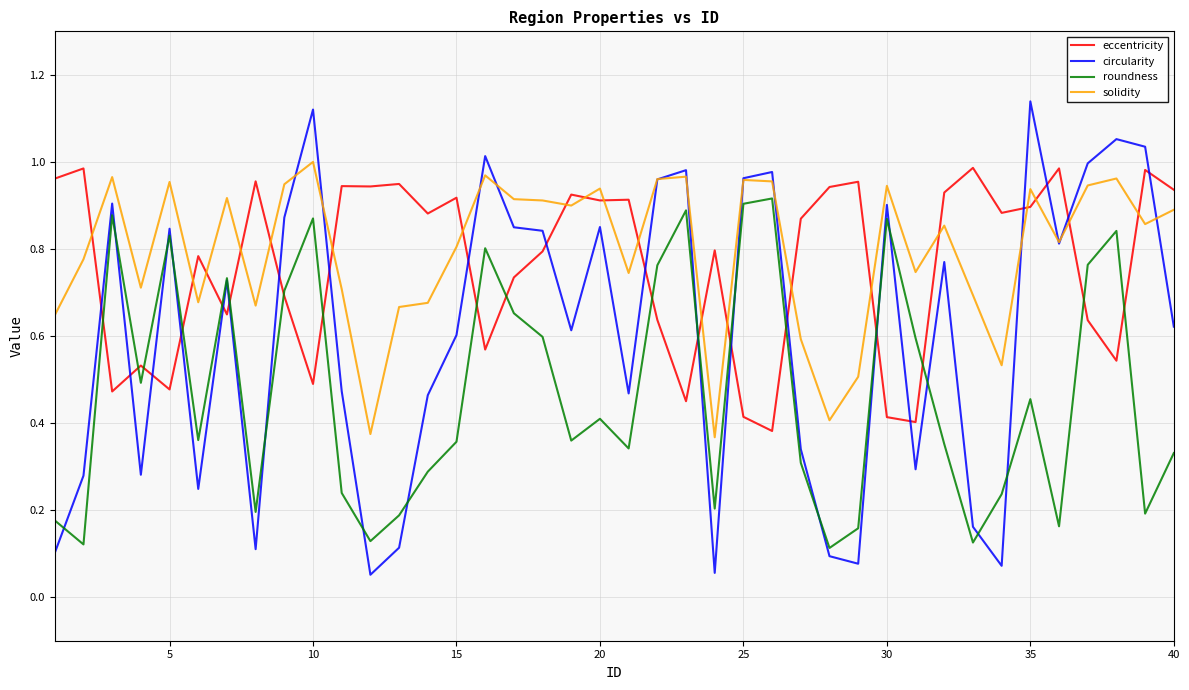

Which series has the widest spread of values?

circularity